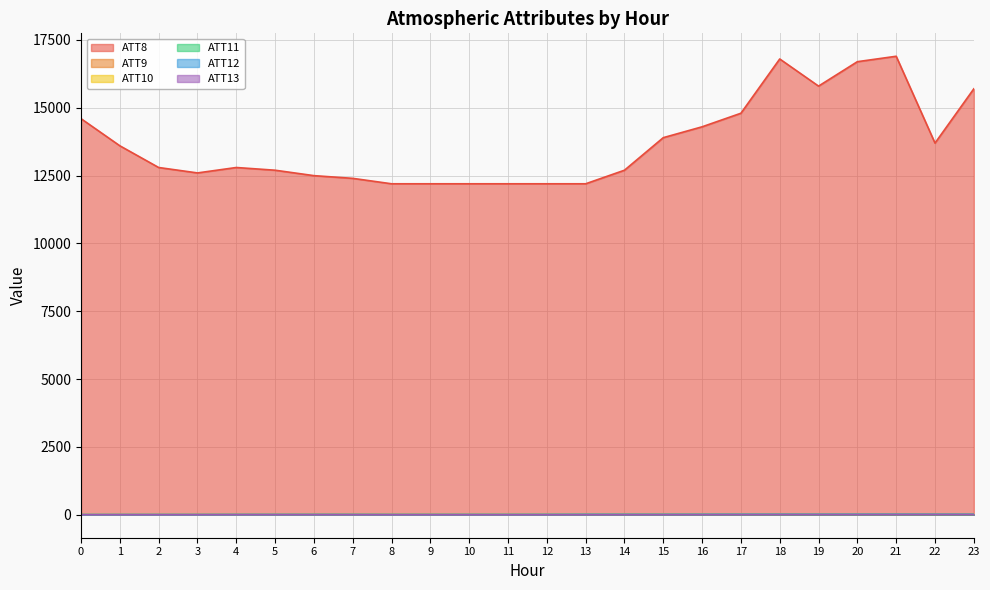

Does the chart display data point markers on the line(s)?

No